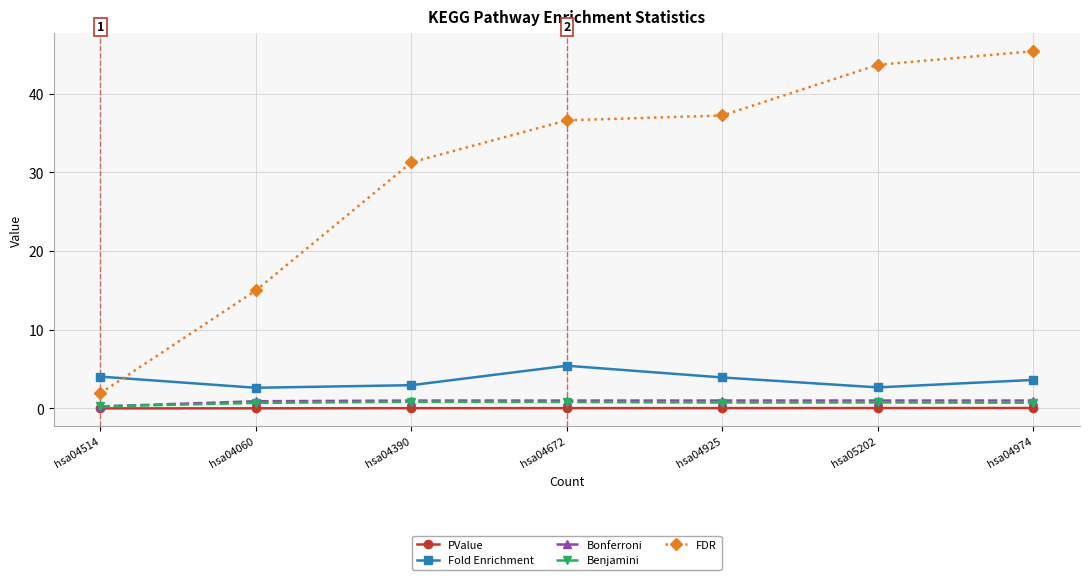

What is the label of the 4th point from the right?

hsa04672